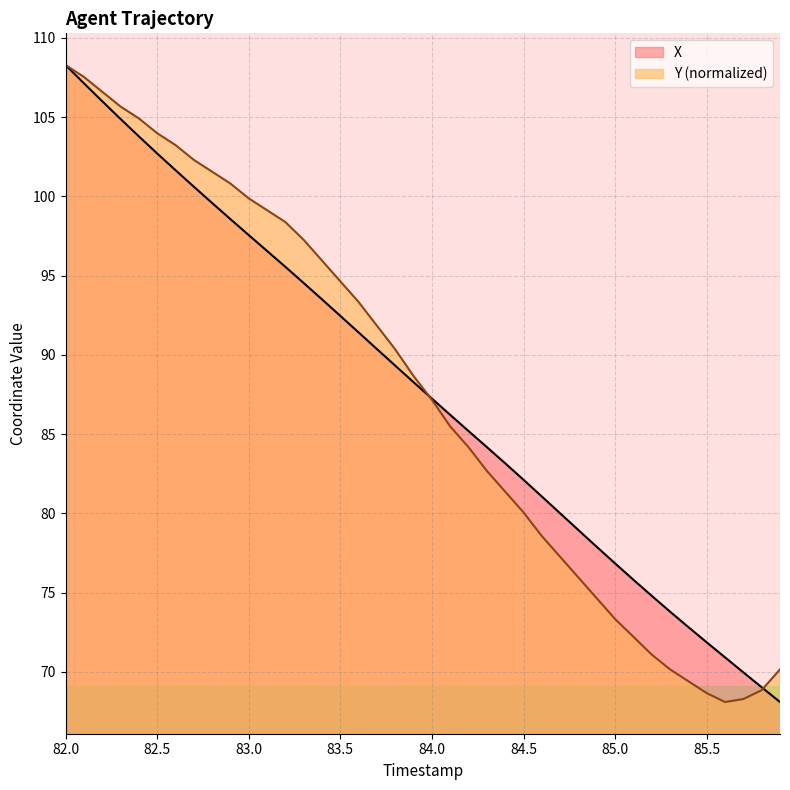

Is the value of X at 82.5 greater than the value of Y at 83.9?

Yes